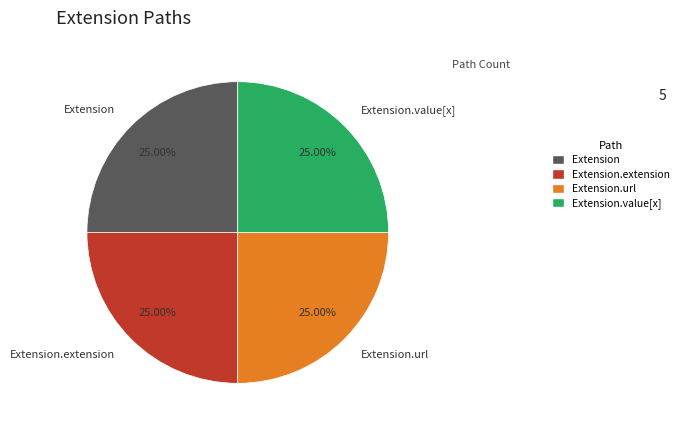

To the nearest percent, what portion does Extension.value[x] represent?

25%